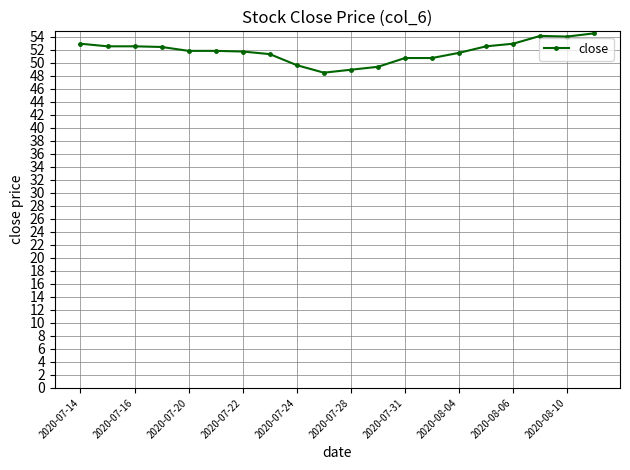

What is the minimum value shown in the chart?

48.5